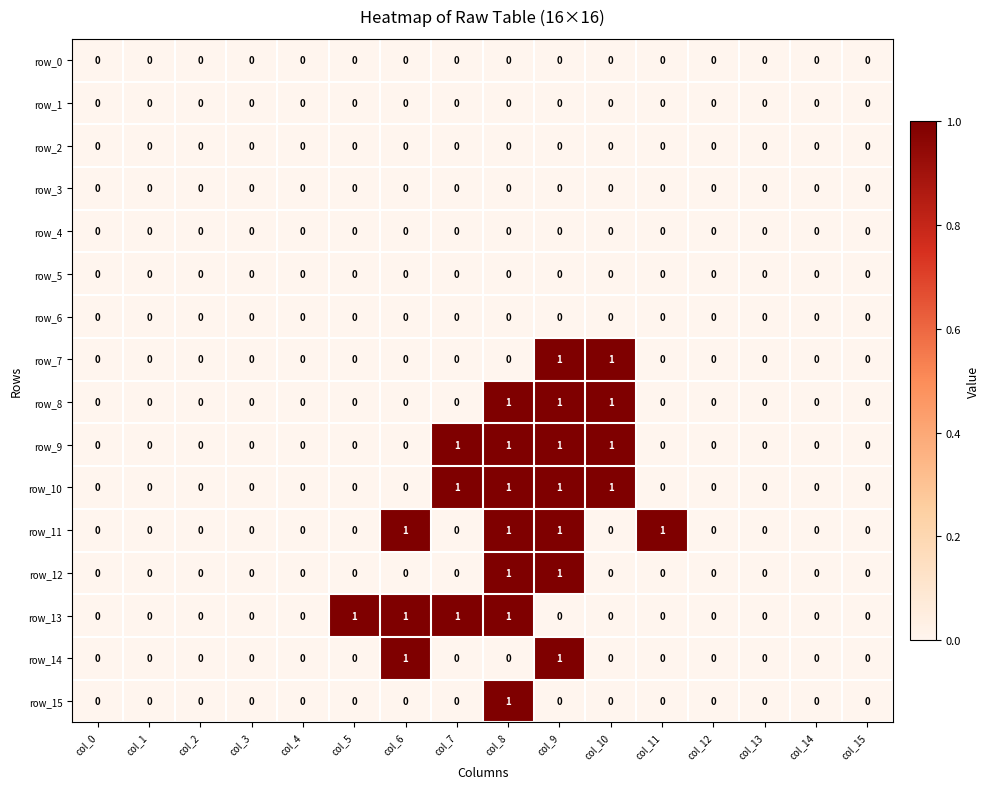

What is the sum of all row_10 values?

4